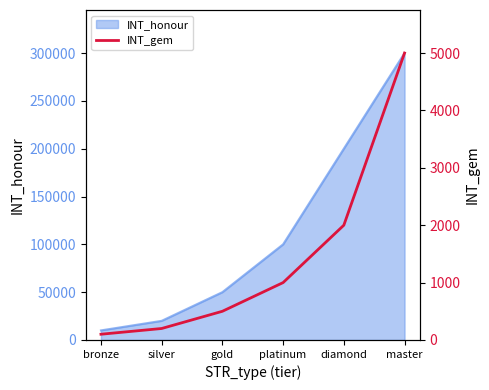

Count the number of values greater than 1000.

2